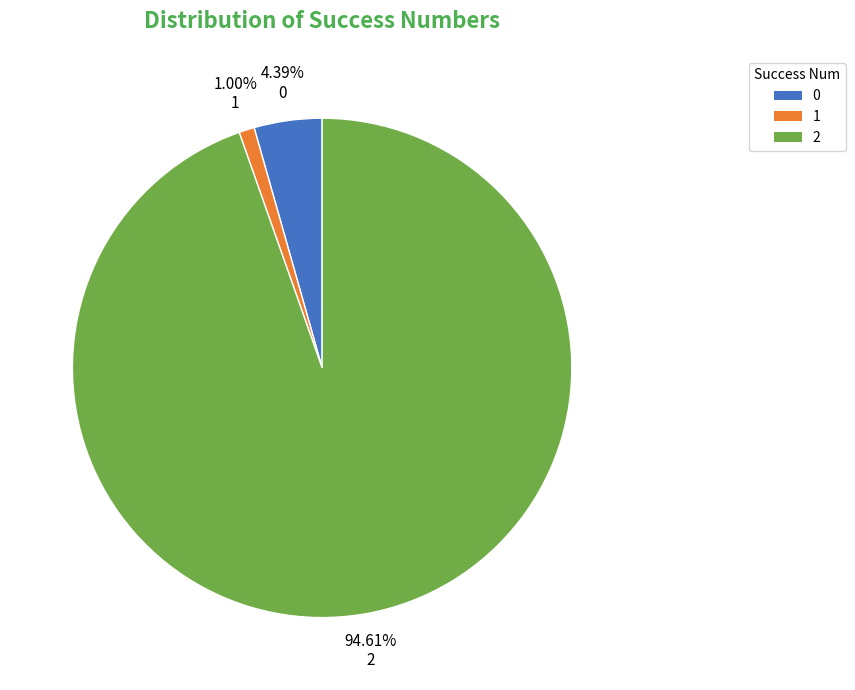

Is there any slice that represents more than half of the pie?

Yes